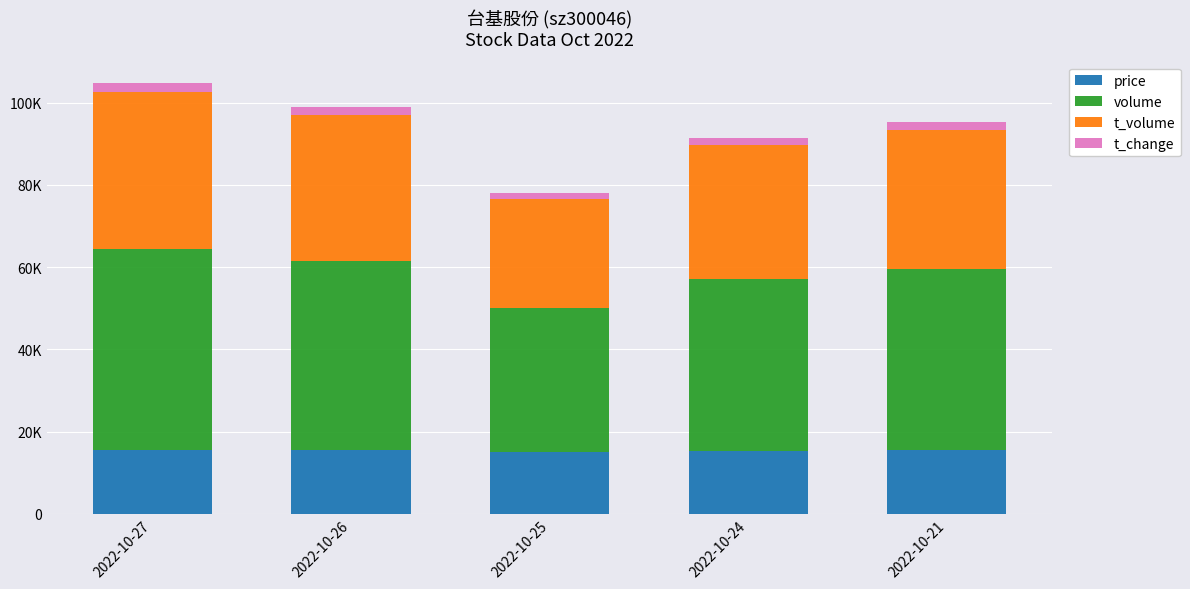

The value of price at 2022-10-26 is 15450. True or false?

True